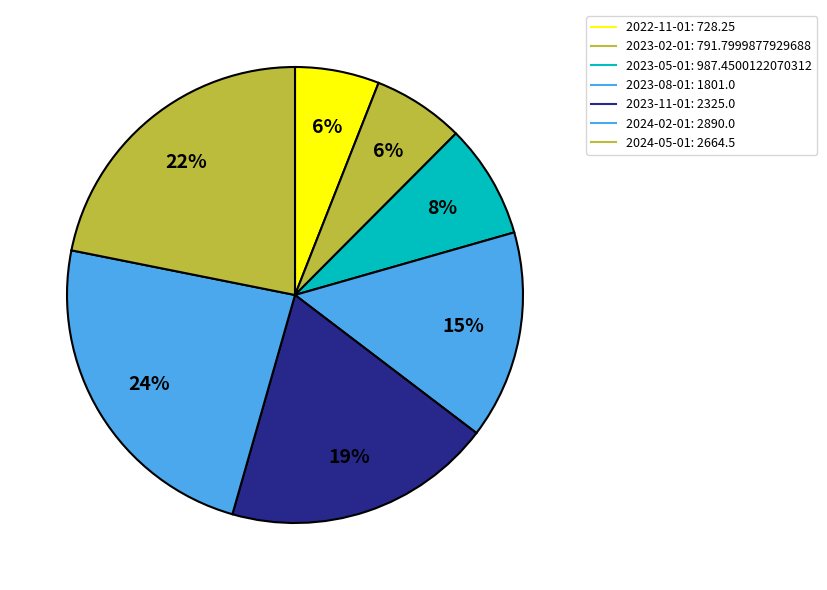

True or false: 2023-02-01 accounts for 6% of the total.

True